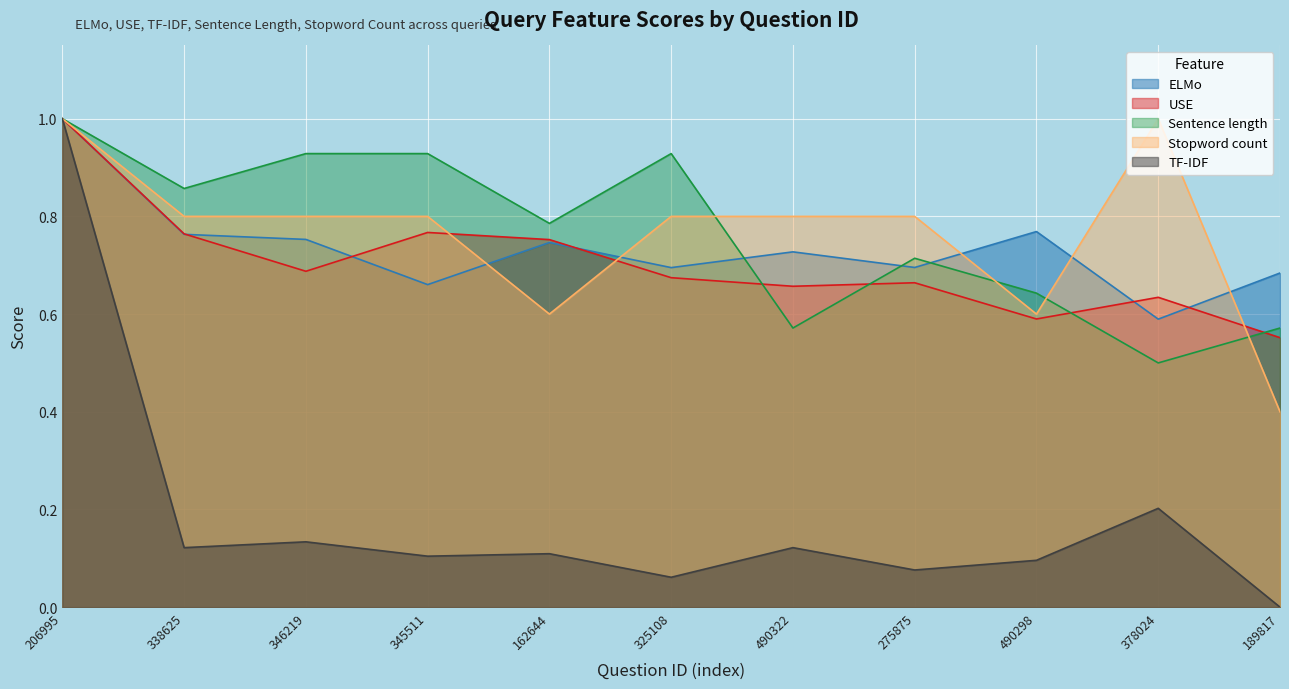

True or false: Sentence length has a value of 1.4 at 162644.

False